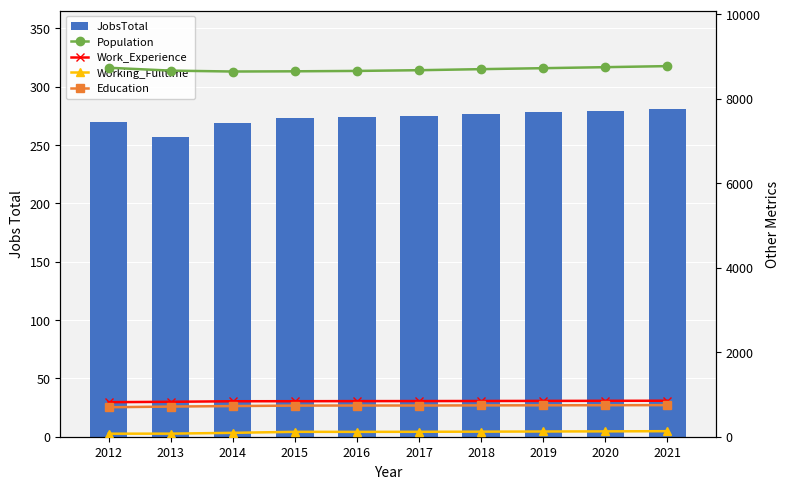

Reading right to left, transcribe all the data shown in this chart.

JobsTotal: 2021=281	2020=279	2019=278	2018=277	2017=275	2016=274	2015=273	2014=269	2013=257	2012=270
Population: 2021=8775	2020=8750	2019=8726	2018=8703	2017=8678	2016=8661	2015=8652	2014=8647	2013=8668	2012=8736
Work_Experience: 2021=852	2020=850	2019=848	2018=846	2017=844	2016=843	2015=841	2014=840	2013=827	2012=818
Working_Fulltime: 2021=131	2020=127	2019=124	2018=120	2017=117	2016=115	2015=116	2014=92	2013=73	2012=72
Education: 2021=748	2020=746	2019=744	2018=742	2017=739	2016=739	2015=737	2014=726	2013=714	2012=698